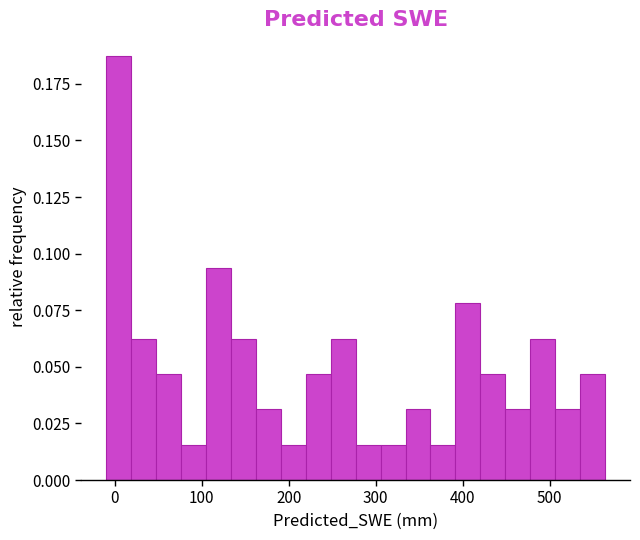

Read against the x-axis, roughly where is the centre of the tallest bar?

0